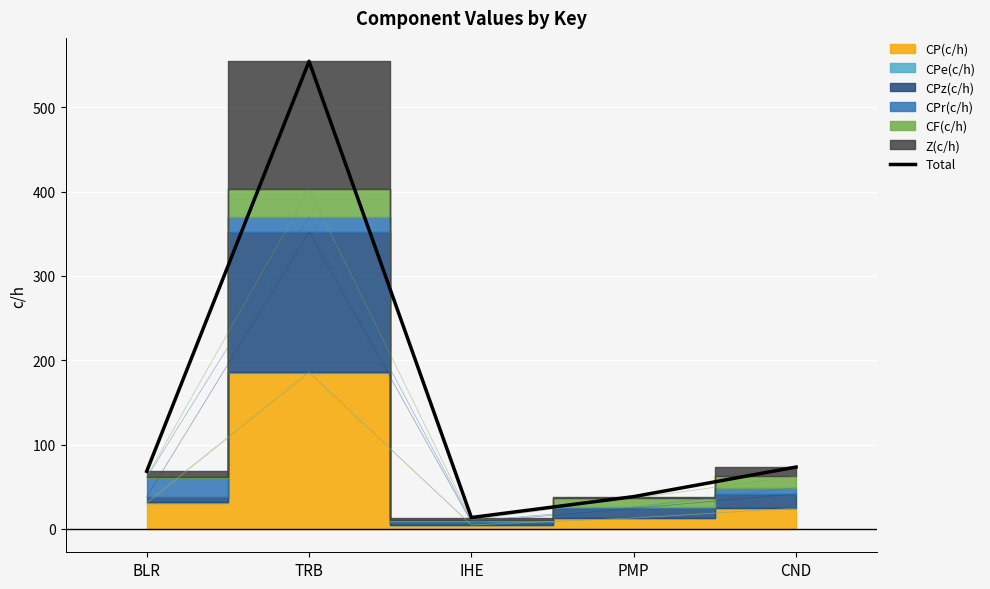

What is the average value?

149.6